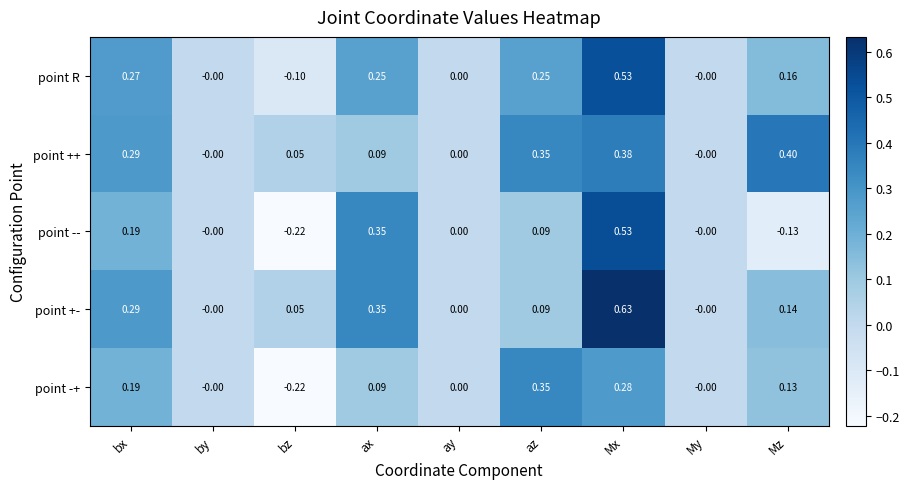

Which series has the largest range (max minus min)?

point --